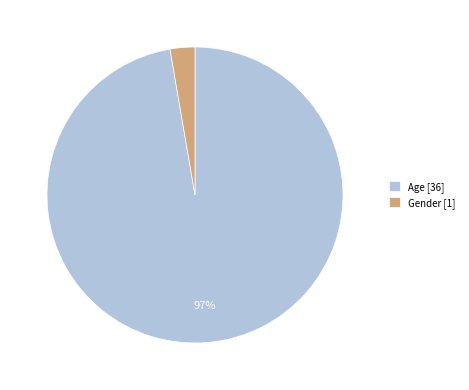

Which slice represents more than half of the pie?

Age